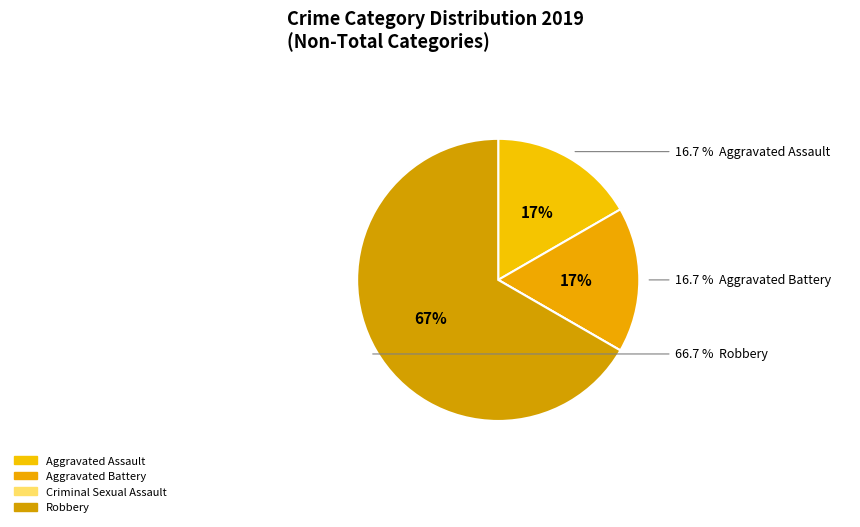

Is there any slice that represents more than half of the pie?

Yes